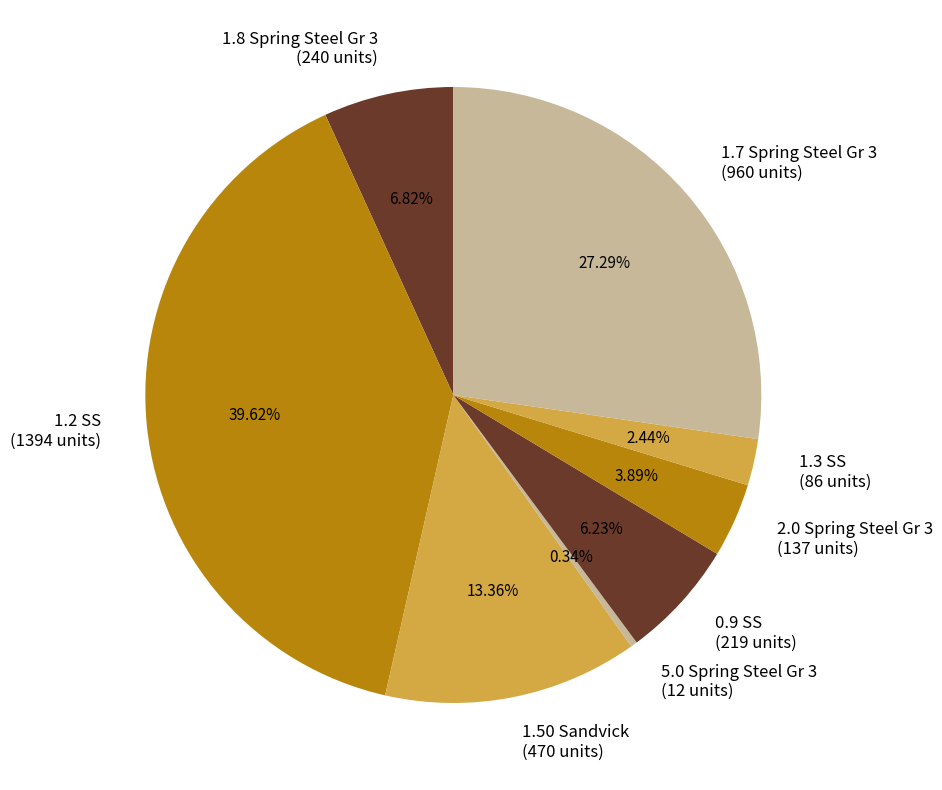

Which slice is the smallest?

5.0 Spring Steel Gr 3 (12 units)